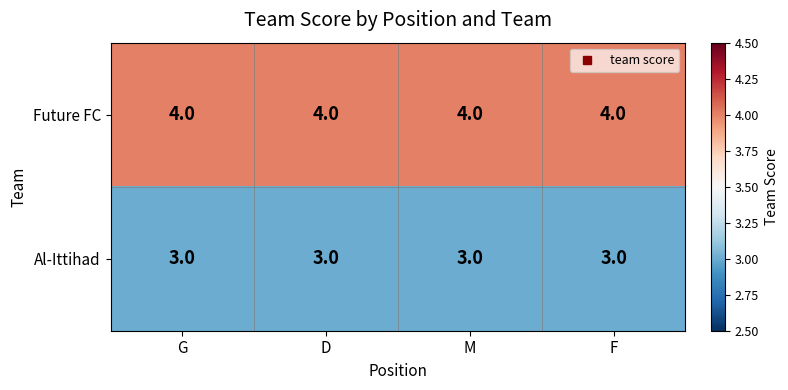

Rank the series by their maximum value, from lowest to highest.

Al-Ittihad, Future FC